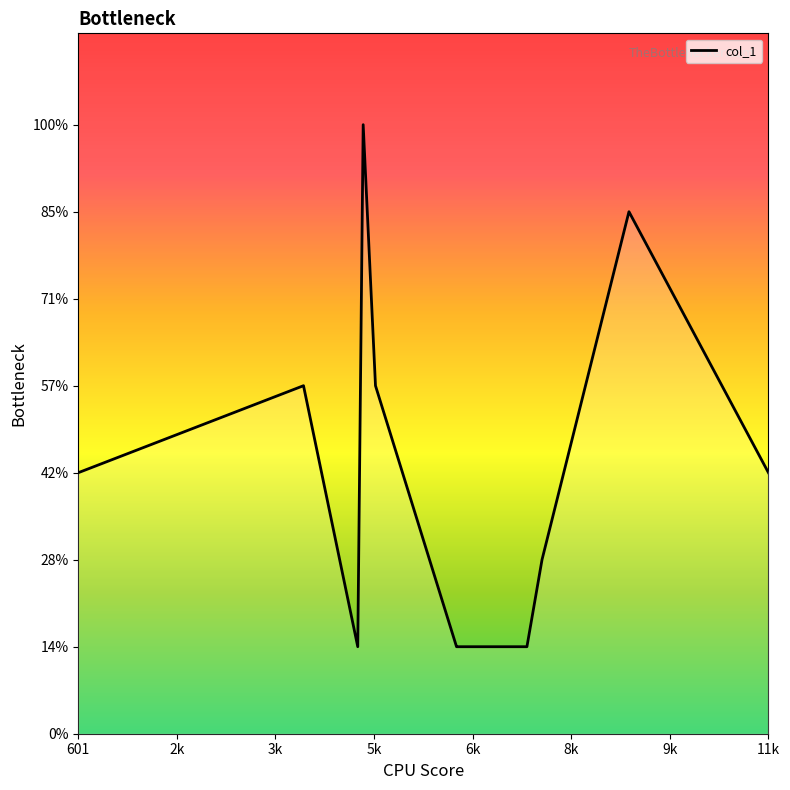

Is this an area chart (filled region under the line)?

No